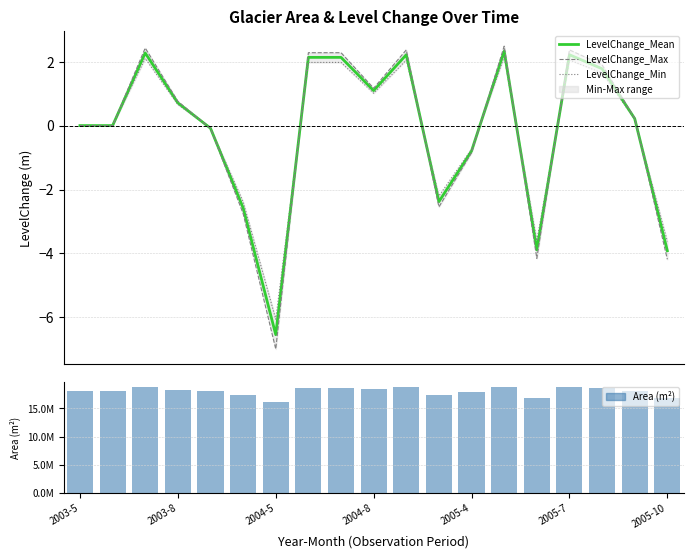

The value of LevelChange_Min at 16 is 1.6. True or false?

True